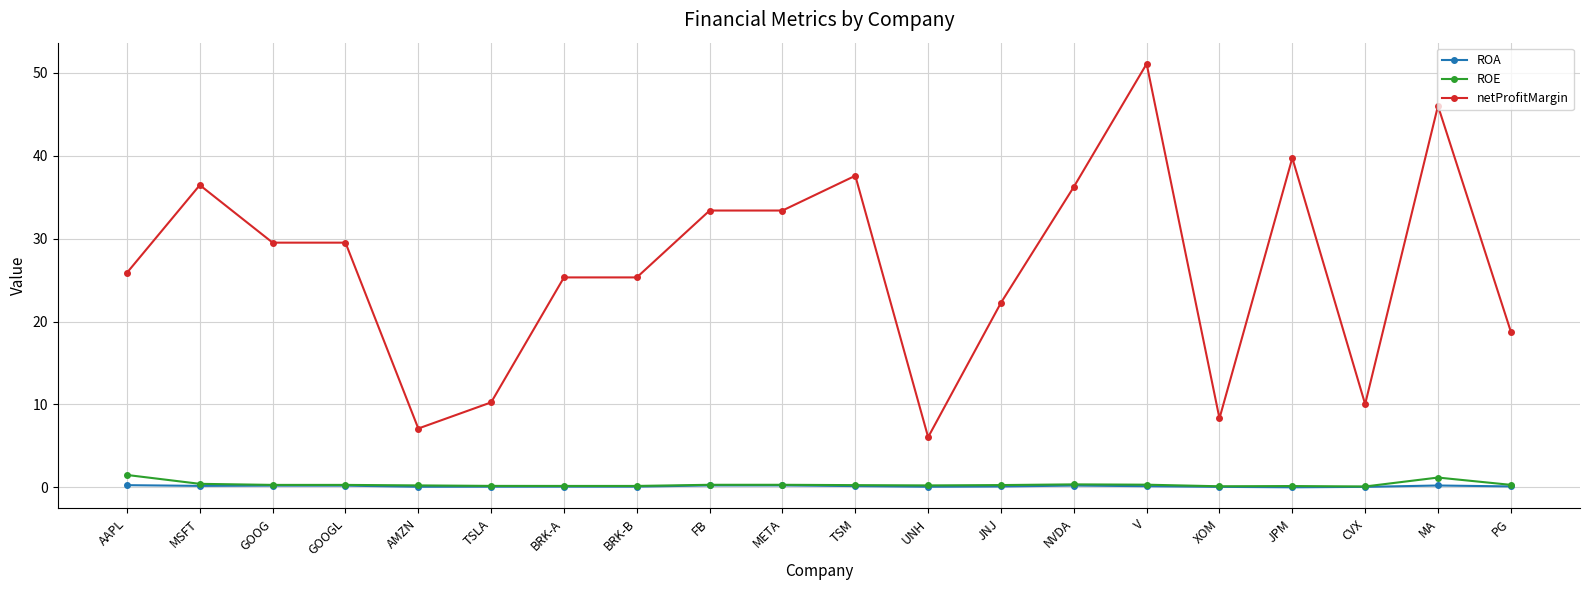

List the series in order of their peak value, lowest first.

ROA, ROE, netProfitMargin